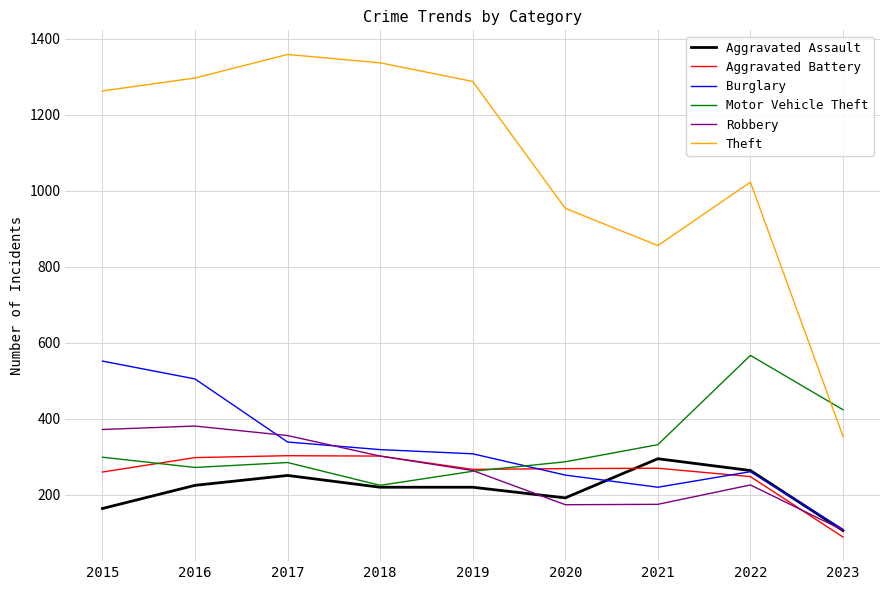

What is the difference between the second highest and minimum values in the Aggravated Assault series?

158